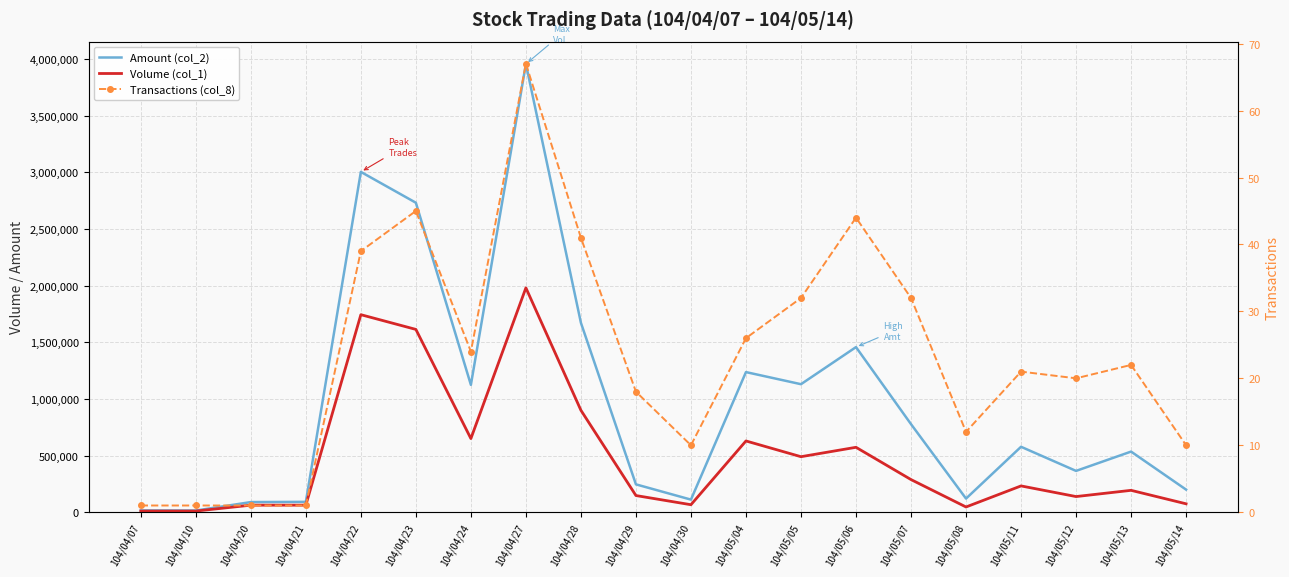

The Amount (col_2) series shows 5237248 at 104/04/22. True or false?

False